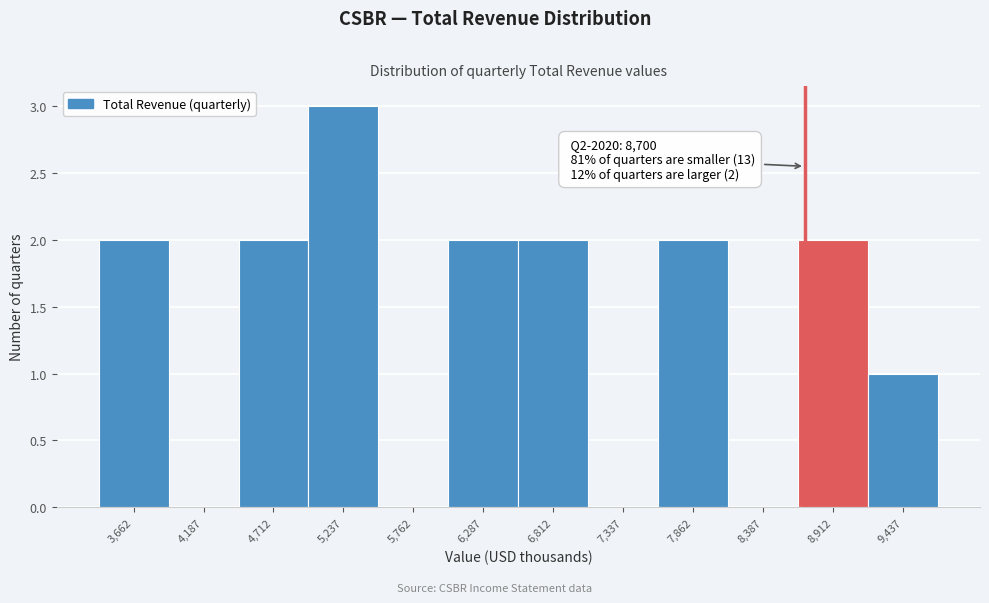

Over which range of the x-axis is the bar tallest?

5000 to 5500